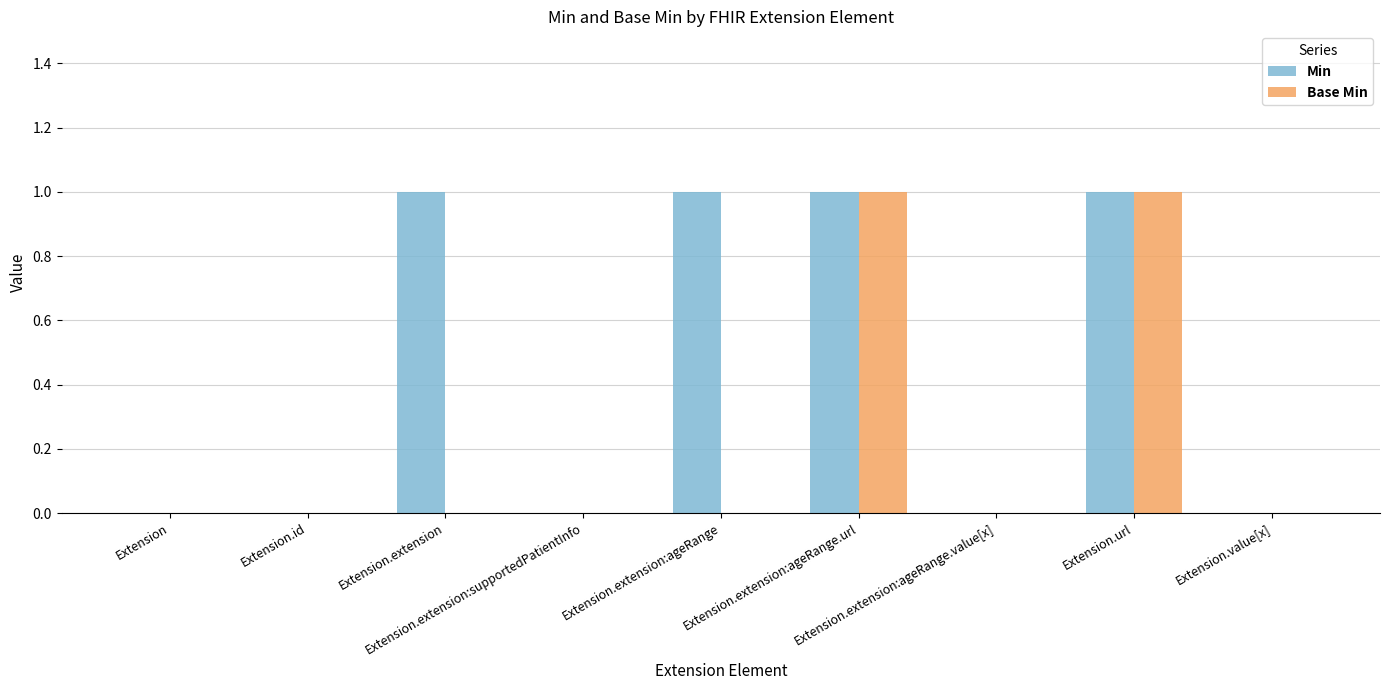

Which series has the largest total across all categories?

Min